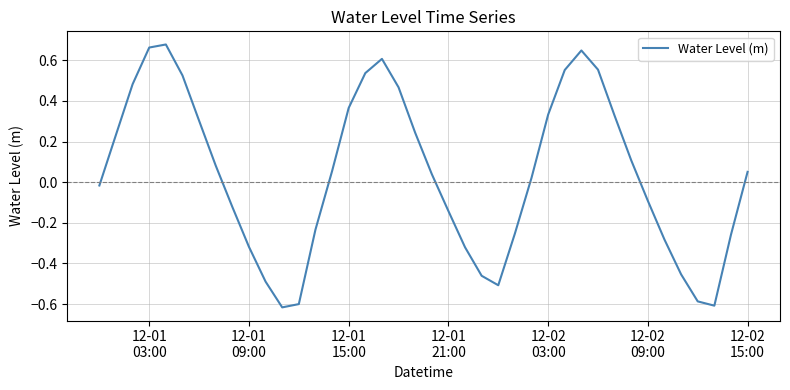

What is the difference between the maximum and minimum values?

1.3